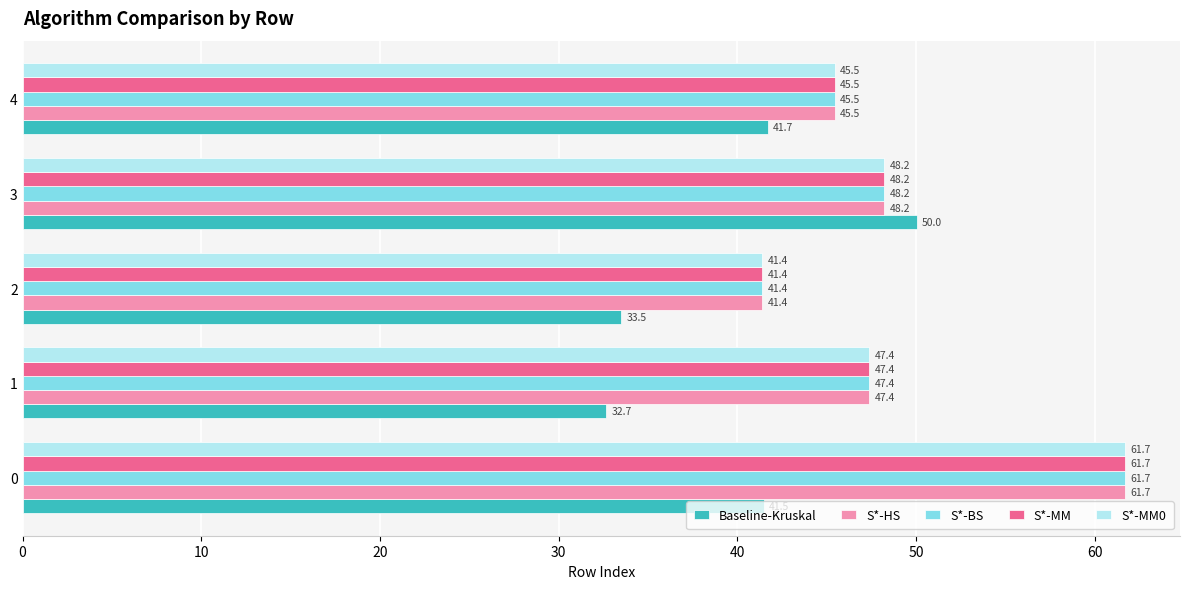

What is the sum of all S*-BS values?

244.1